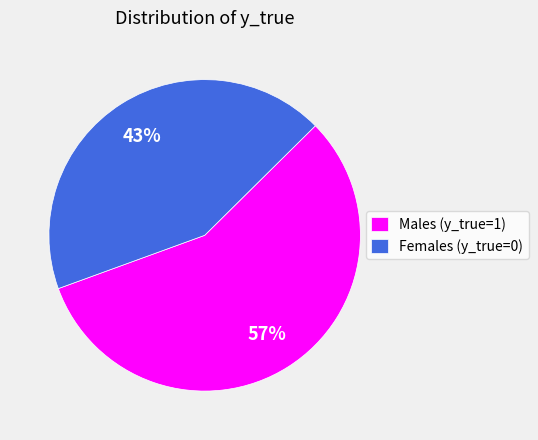

To the nearest percent, what is the difference between the largest and smallest slice percentages?

14%